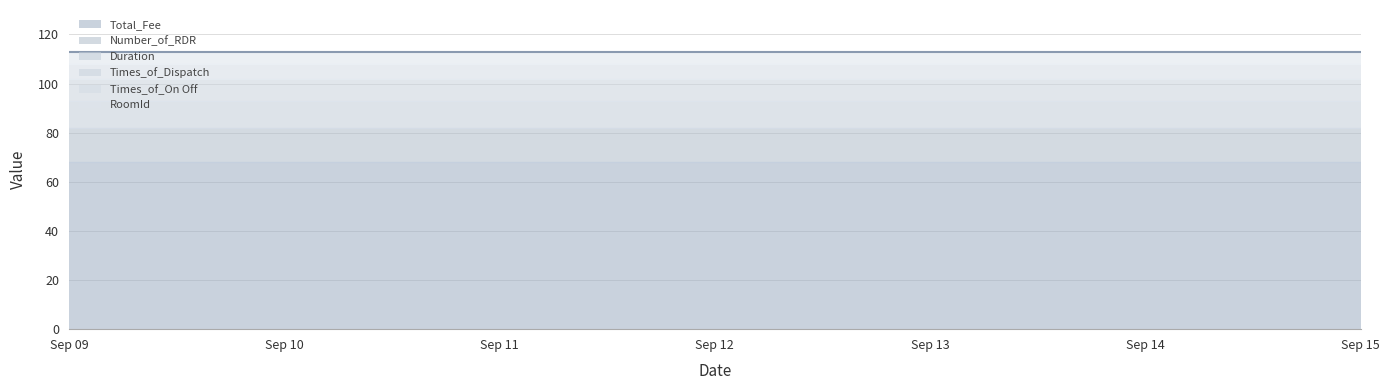

True or false: Times_of_On Off and RoomId intersect in this chart.

False